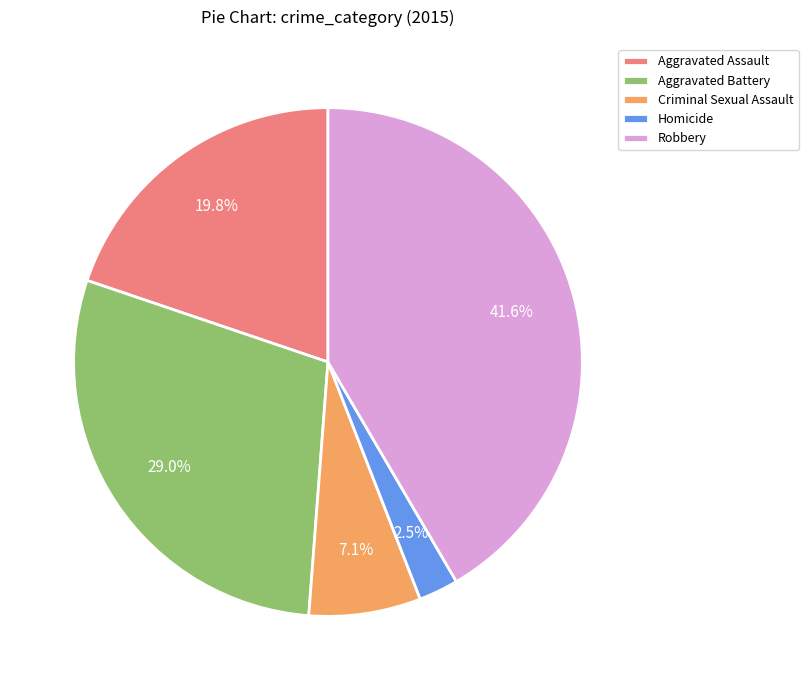

Does Aggravated Assault account for over 50% of the chart?

No